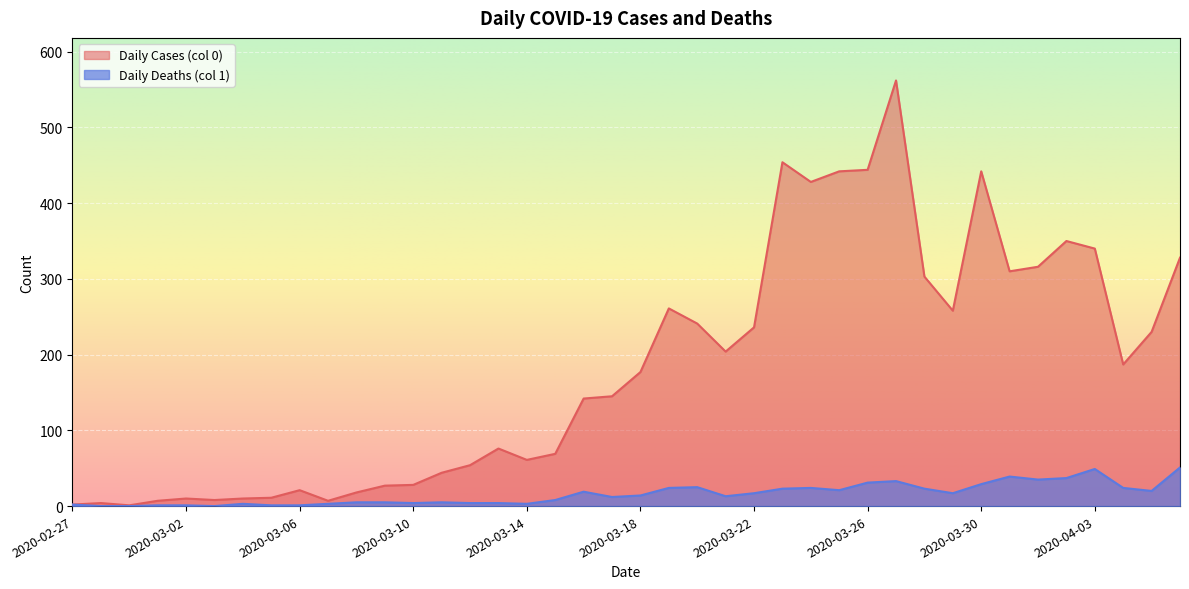

How many values in the Daily Deaths (col 1) series exceed 14?

19